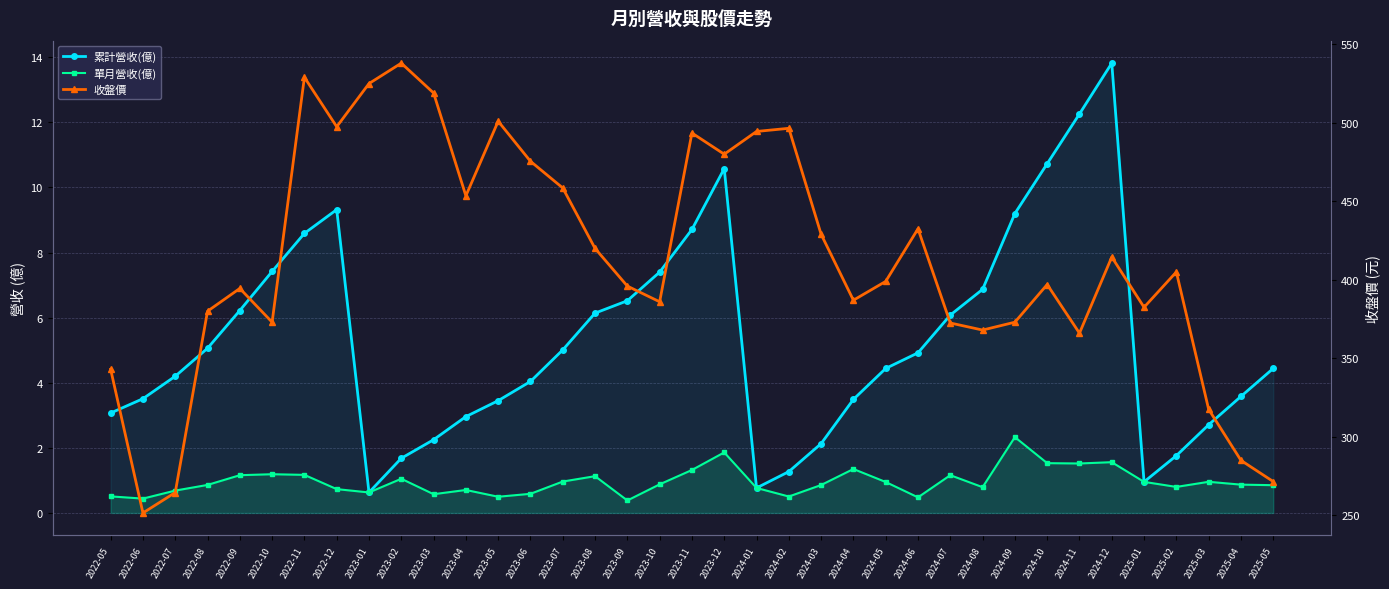

Is it true that 收盤價 equals 380.0 at 2022-08?

True